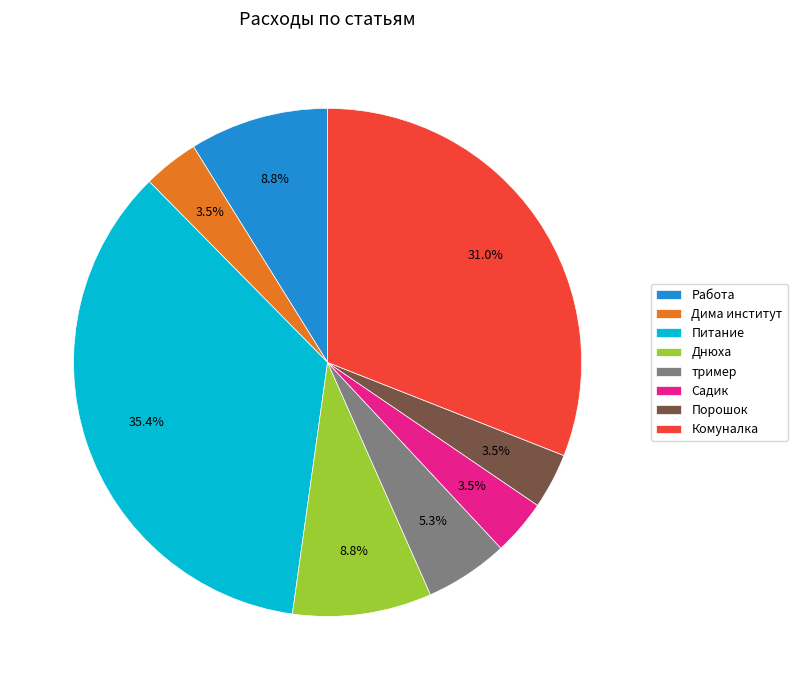

True or false: тример accounts for 1% of the total.

False